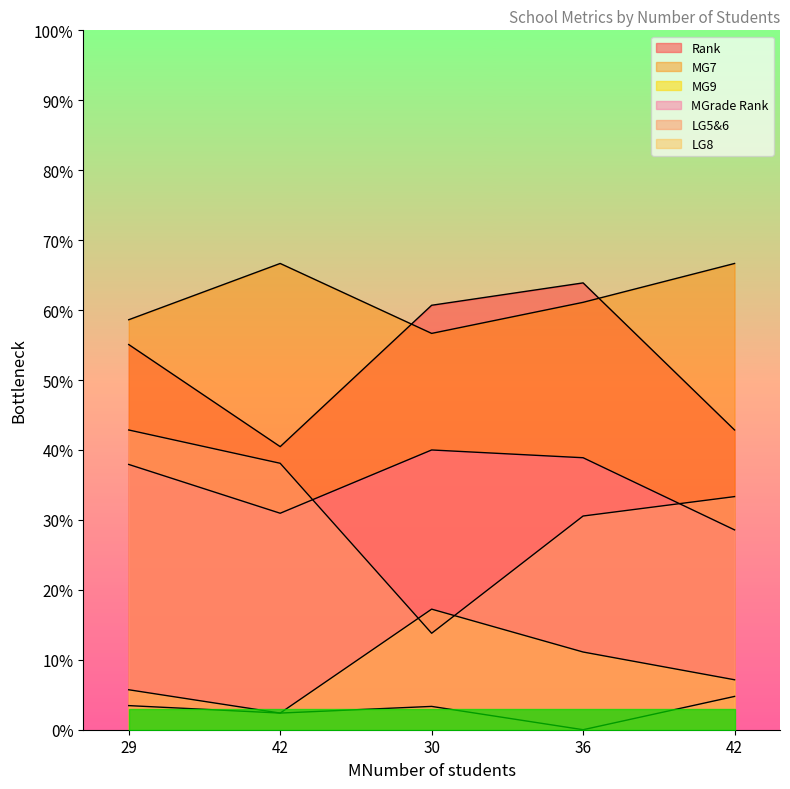

What is the difference between the maximum and minimum values in the LG5&6 series?

29.1